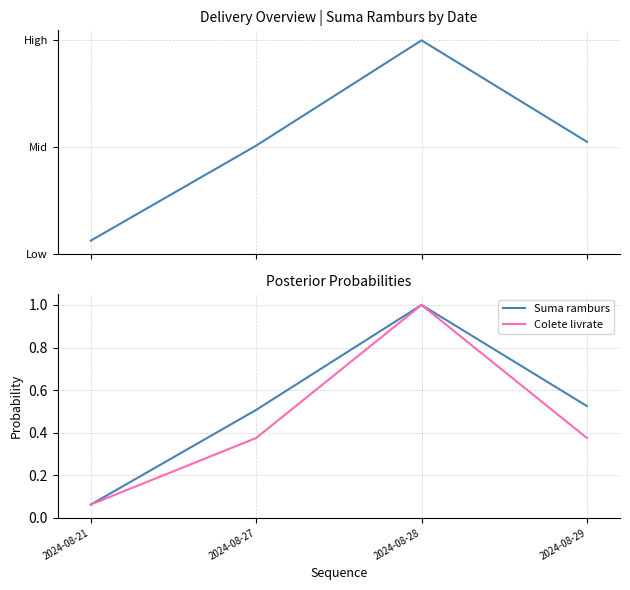

Which has a higher value, 2024-08-21 or 2024-08-28?

2024-08-28